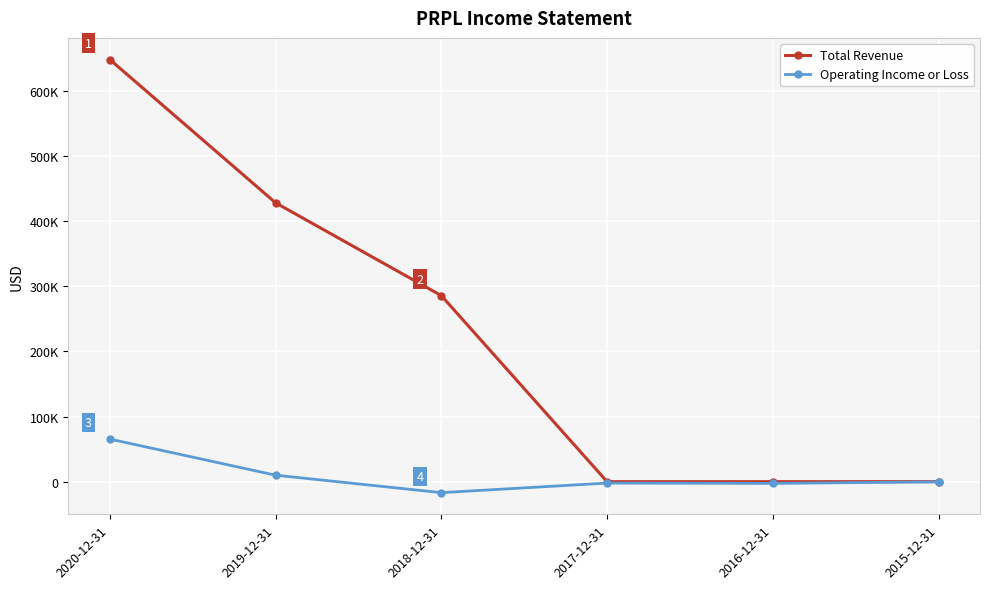

How many interior local valleys does the Operating Income or Loss series have?

2